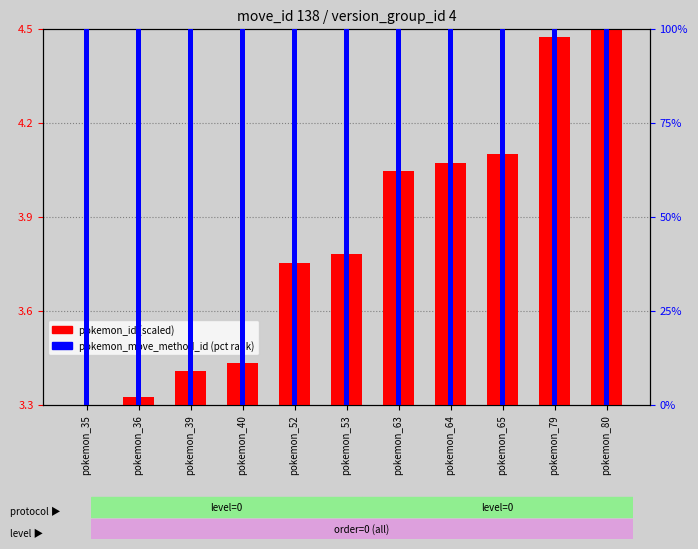

Reading left to right, extract all data points from this chart.

pokemon_id (scaled): 3.3	3.3	3.4	3.4	3.8	3.8	4.0	4.1	4.1	4.5	4.5
pokemon_move_method_id (pct): 100.0	100.0	100.0	100.0	100.0	100.0	100.0	100.0	100.0	100.0	100.0